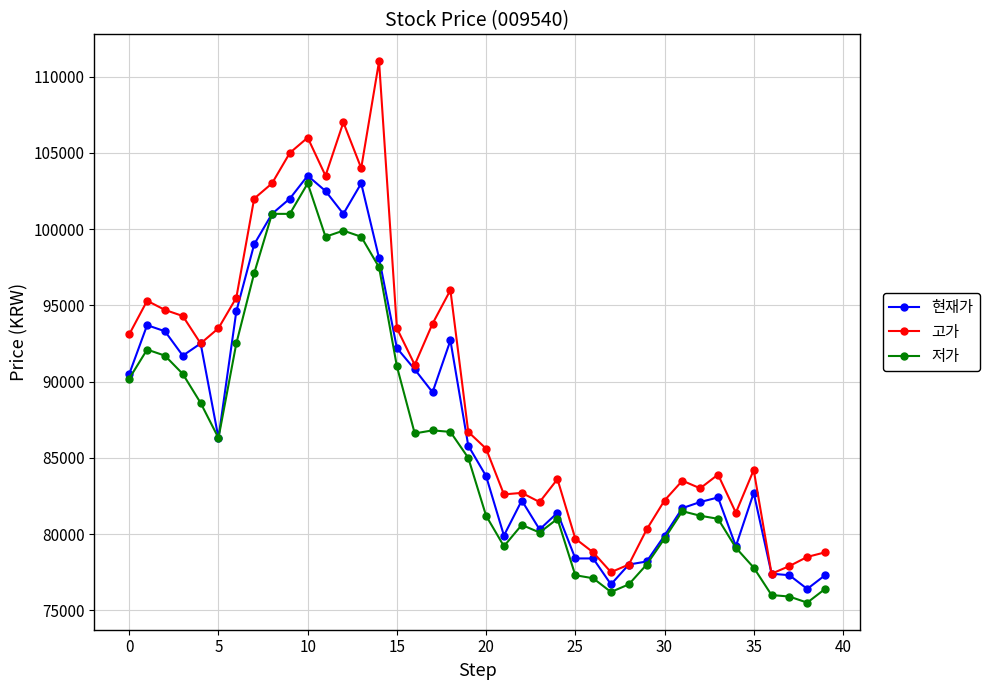

True or false: 고가 and 저가 cross at least once.

False